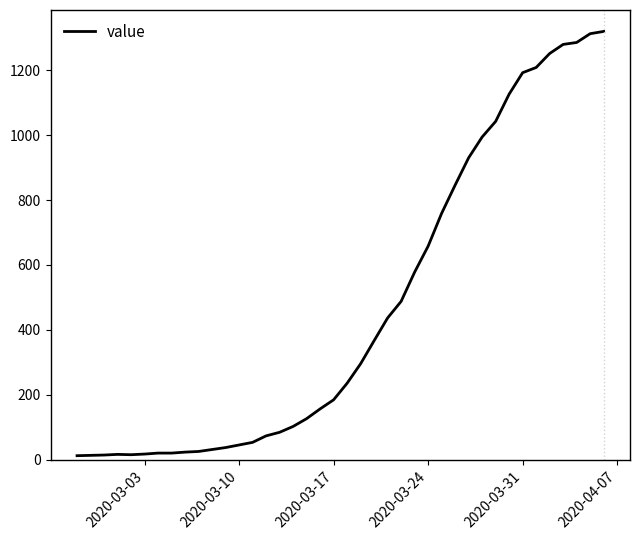

What is the difference between the maximum and minimum values?

1306